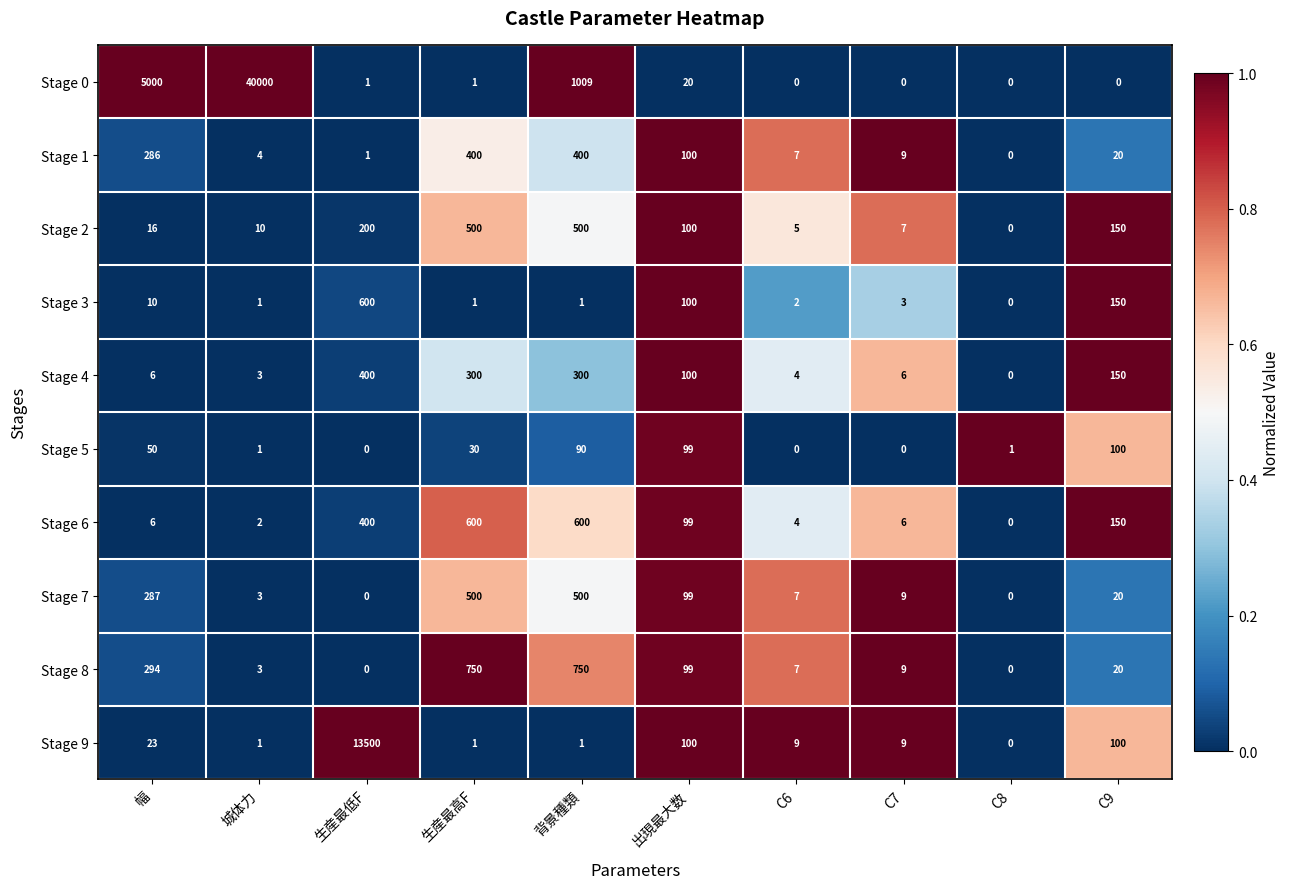

What is the difference between the Stage 1 values at C6 and 城体力?

3